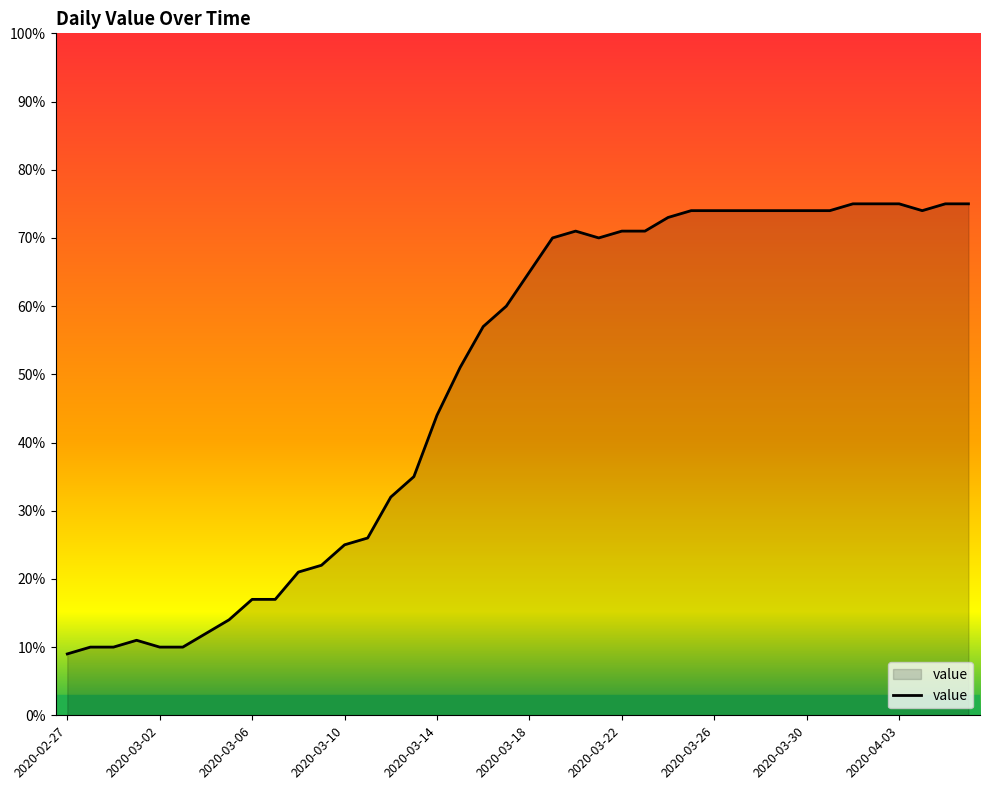

What is the minimum value shown in the chart?

9